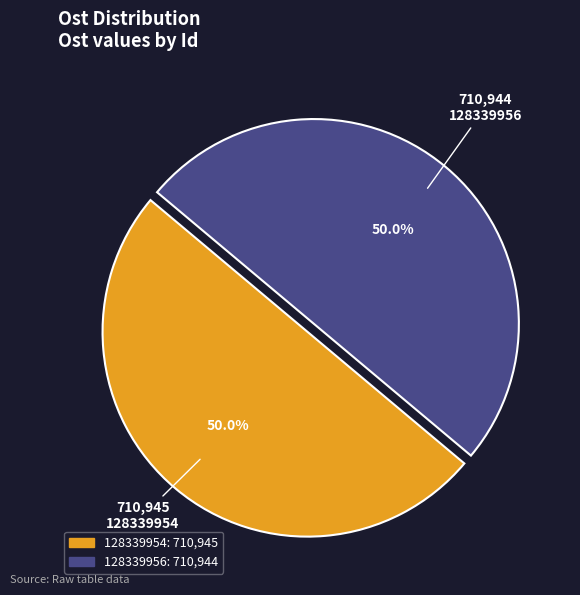

What is the ratio of the value at 128339954 to the value at 128339956?

1.0